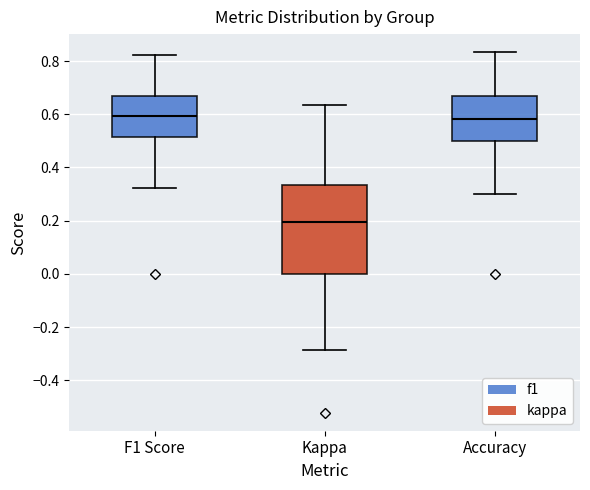

Which box is the tallest, from its lower edge to its upper edge?

Kappa